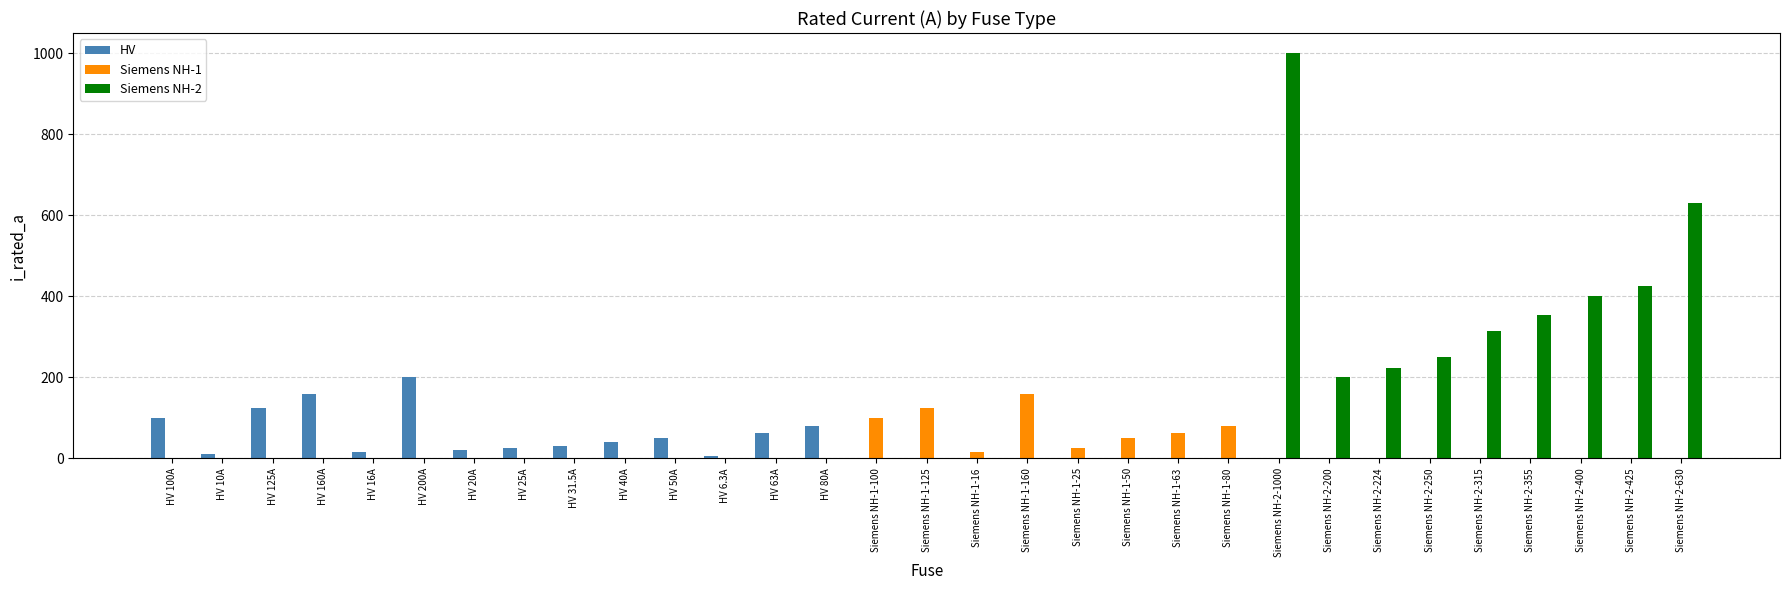

Which label corresponds to the largest value in the chart?

Siemens NH-2-1000